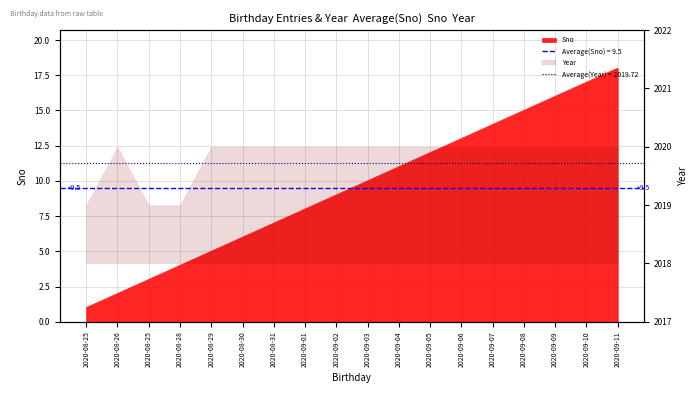

Reading left to right, extract all data points from this chart.

1	2	3	4	5	6	7	8	9	10	11	12	13	14	15	16	17	18